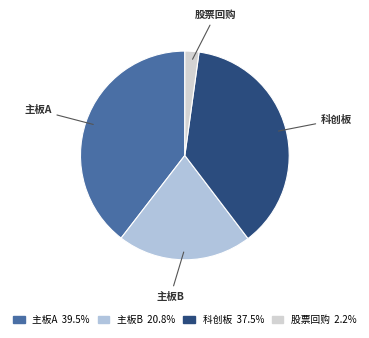

Rank the categories by value from highest to lowest.

主板A, 科创板, 主板B, 股票回购